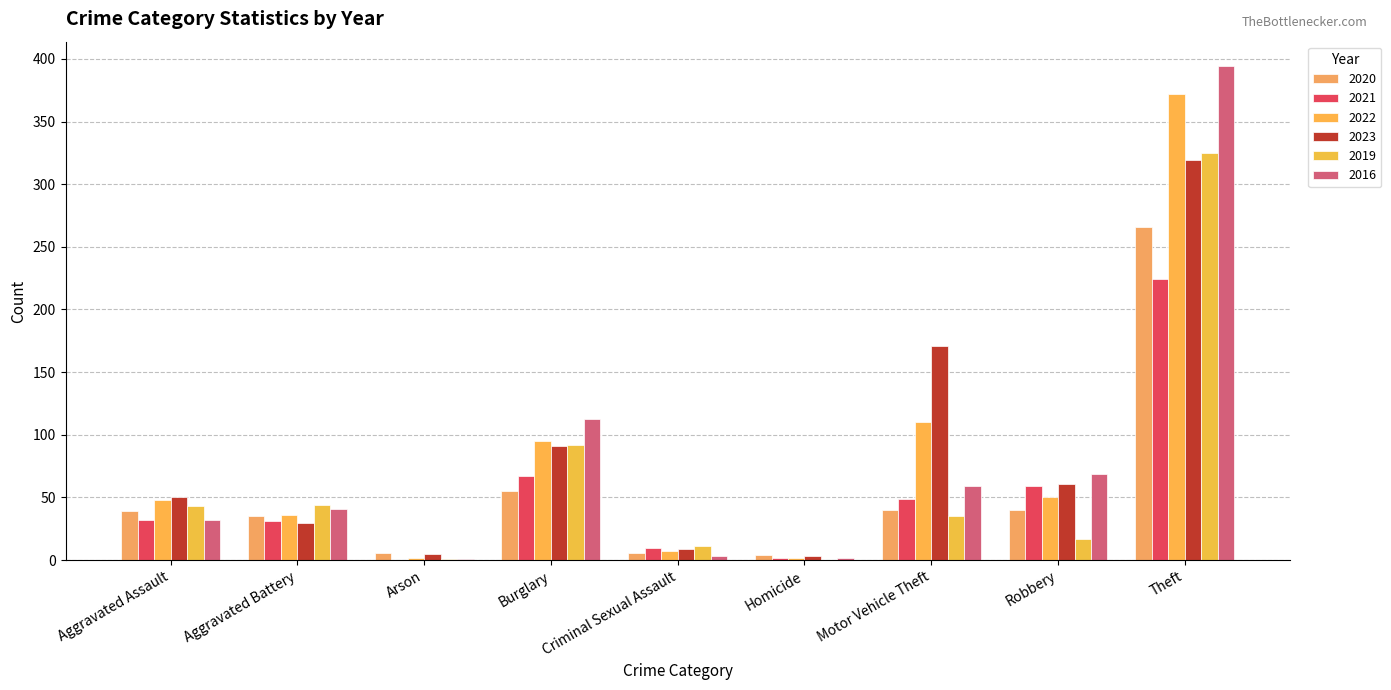

Reading left to right, list all the values displayed in this chart.

2020: Aggravated Assault=39	Aggravated Battery=35	Arson=6	Burglary=55	Criminal Sexual Assault=6	Homicide=4	Motor Vehicle Theft=40	Robbery=40	Theft=266	Total=491
2021: Aggravated Assault=32	Aggravated Battery=31	Arson=0	Burglary=67	Criminal Sexual Assault=10	Homicide=2	Motor Vehicle Theft=49	Robbery=59	Theft=224	Total=474
2022: Aggravated Assault=48	Aggravated Battery=36	Arson=2	Burglary=95	Criminal Sexual Assault=7	Homicide=2	Motor Vehicle Theft=110	Robbery=50	Theft=372	Total=722
2023: Aggravated Assault=50	Aggravated Battery=30	Arson=5	Burglary=91	Criminal Sexual Assault=9	Homicide=3	Motor Vehicle Theft=171	Robbery=61	Theft=319	Total=739
2019: Aggravated Assault=43	Aggravated Battery=44	Arson=1	Burglary=92	Criminal Sexual Assault=11	Homicide=0	Motor Vehicle Theft=35	Robbery=17	Theft=325	Total=568
2016: Aggravated Assault=32	Aggravated Battery=41	Arson=1	Burglary=113	Criminal Sexual Assault=3	Homicide=2	Motor Vehicle Theft=59	Robbery=69	Theft=394	Total=714